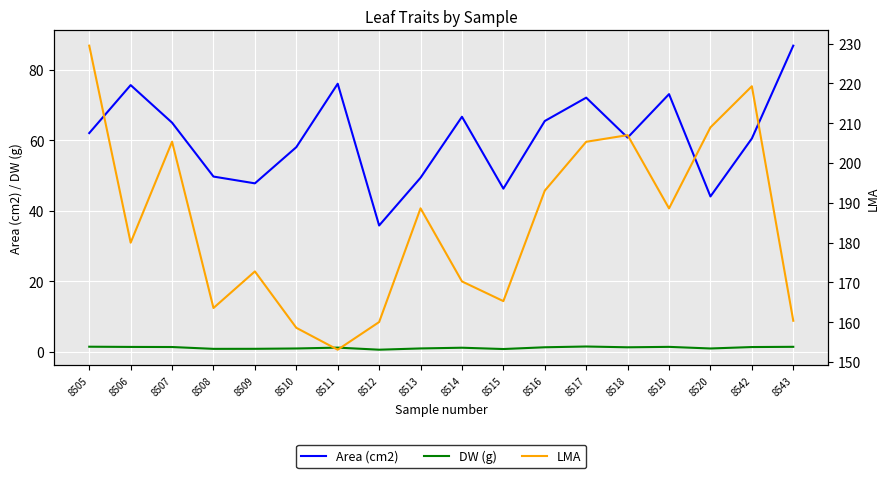

Is it true that DW (g) equals 2.0 at 8511?

False